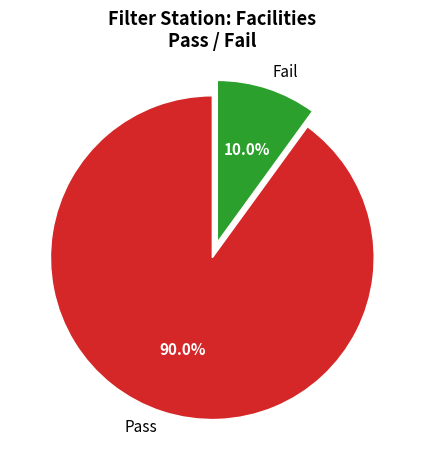

Does Fail account for over 50% of the chart?

No